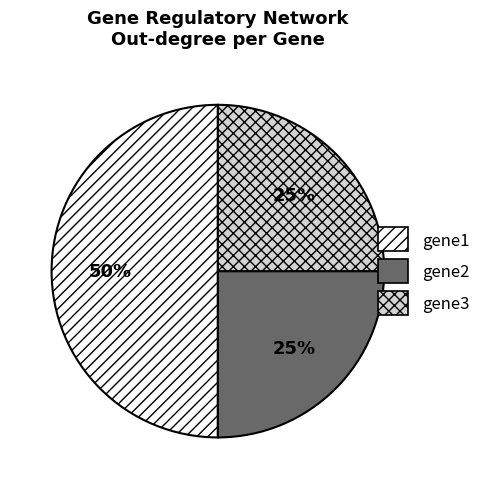

What percentage is the gene2 slice, to the nearest percent?

25%